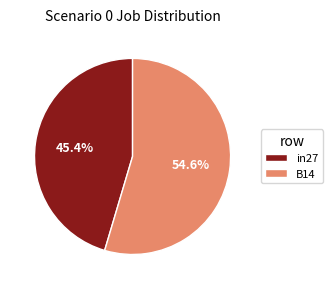

What is the total percentage of B14 and in27?

100.0%